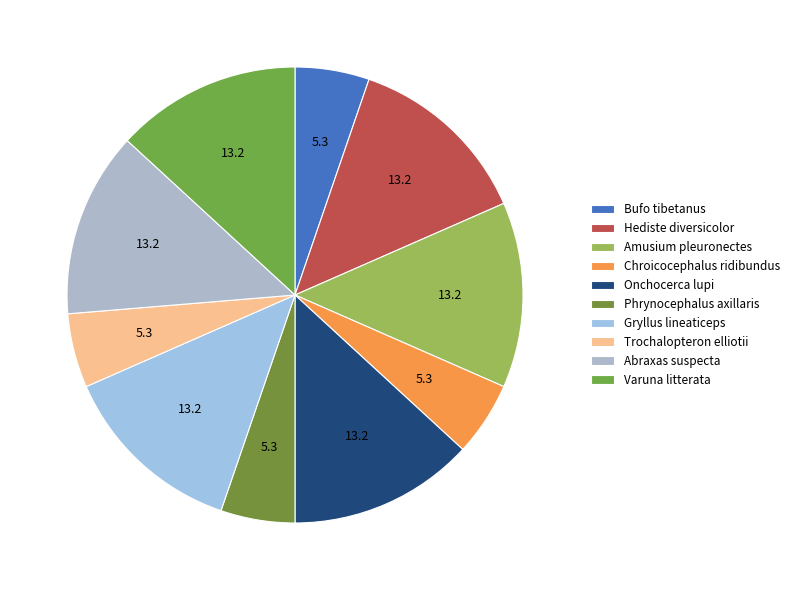

How many segments does this pie chart have?

10